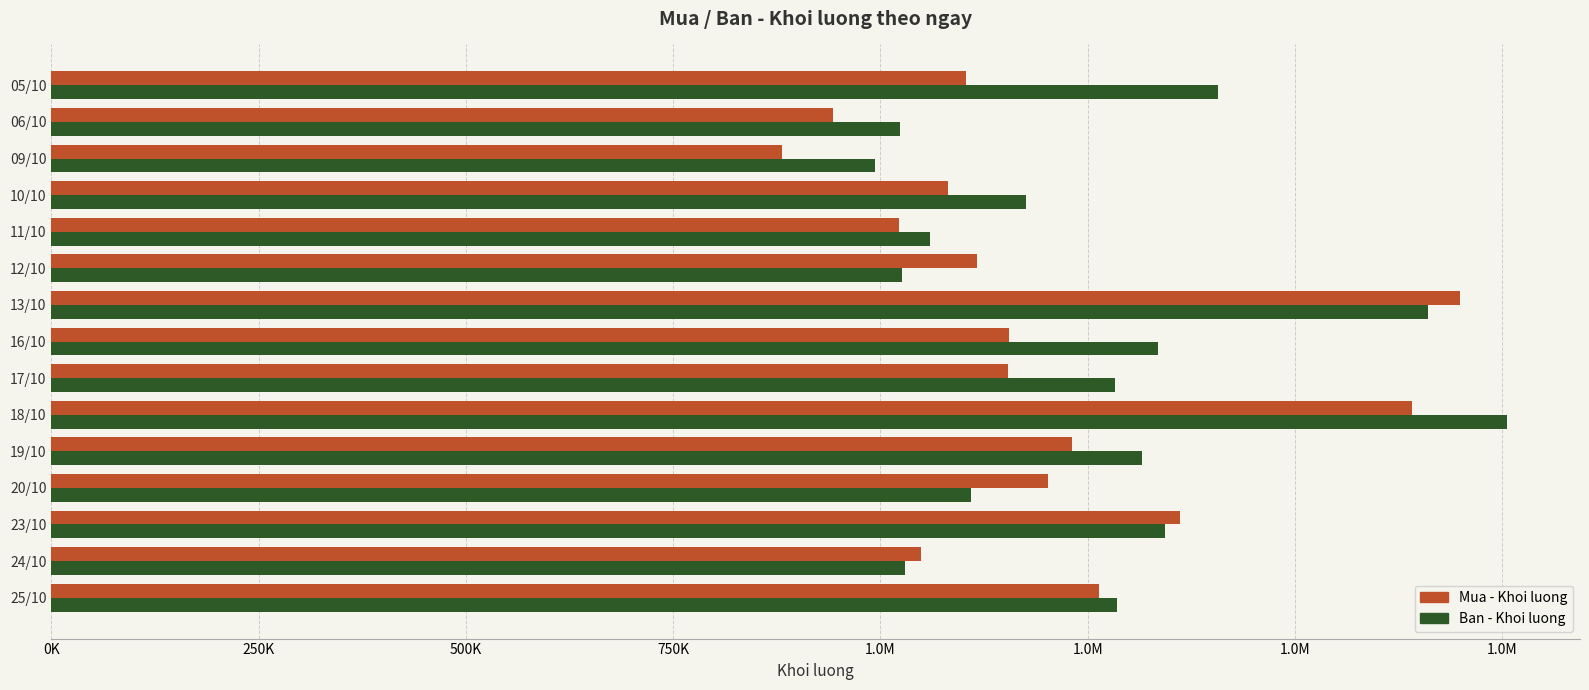

What are all the series names shown in the legend?

Mua - Khoi luong, Ban - Khoi luong